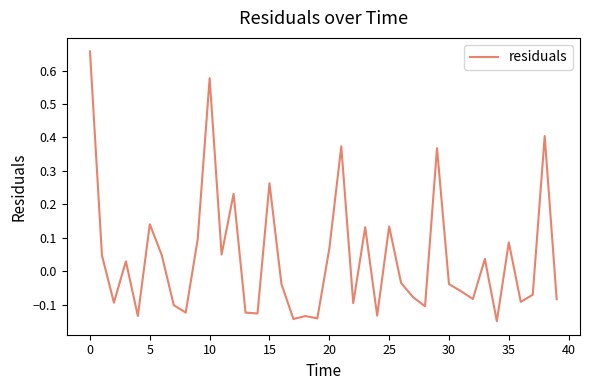

What is the difference between the maximum and minimum values?

0.8